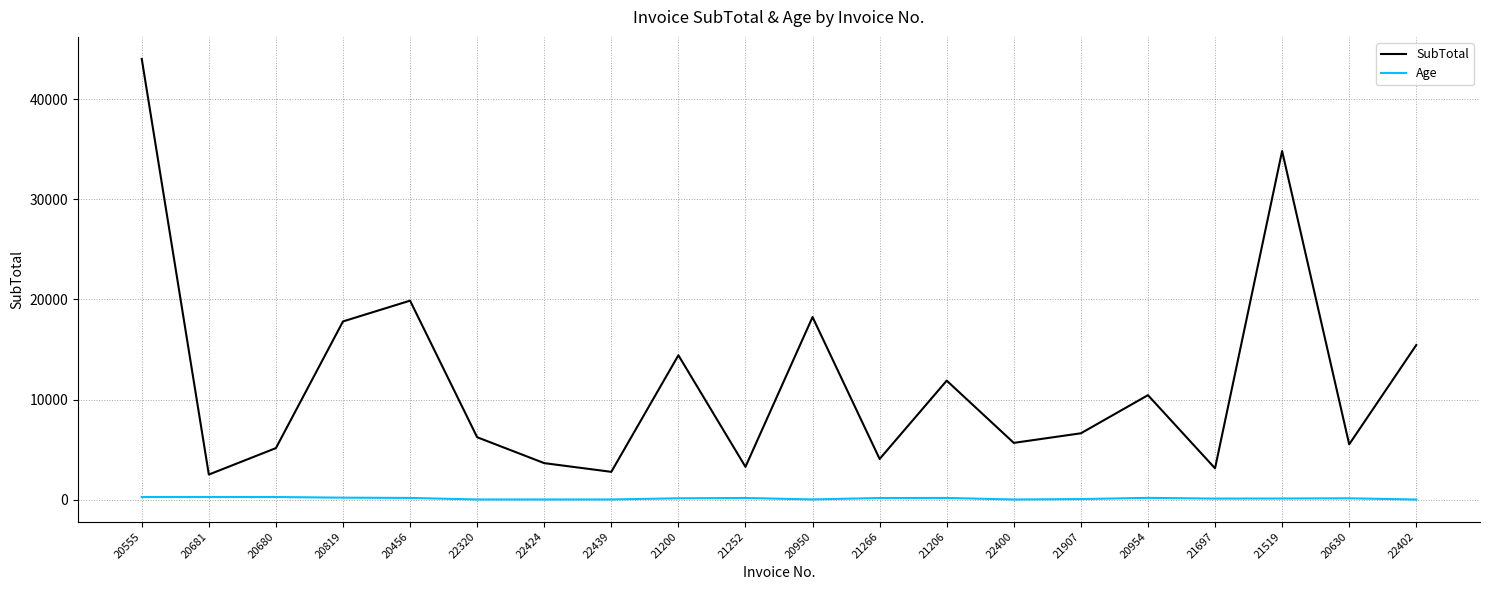

What is the smallest value displayed?

12.0